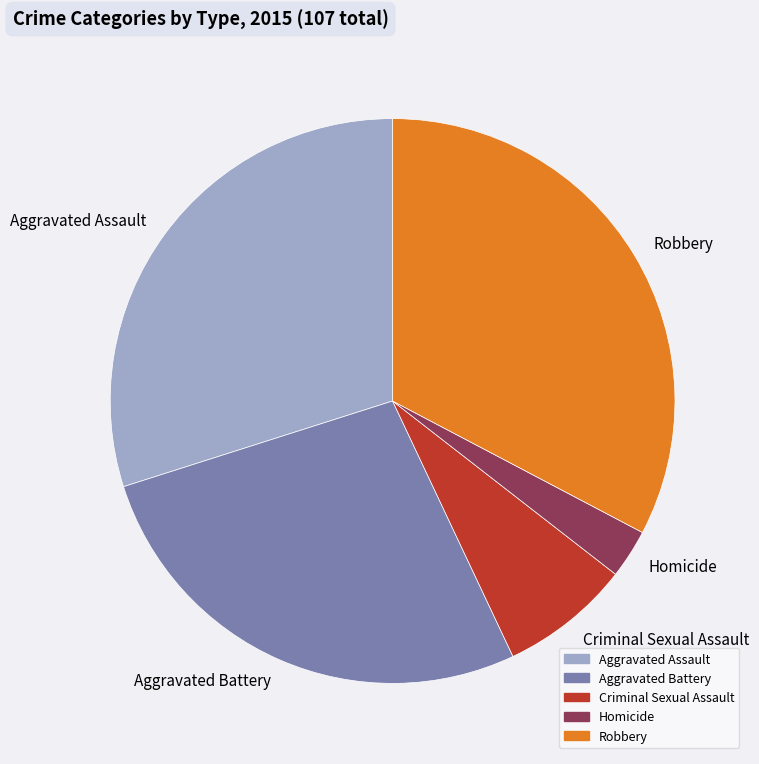

Which slice is the smallest?

Homicide